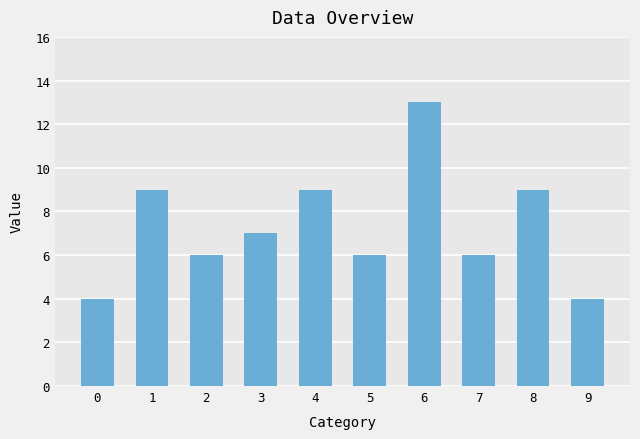

What is the smallest value displayed?

4